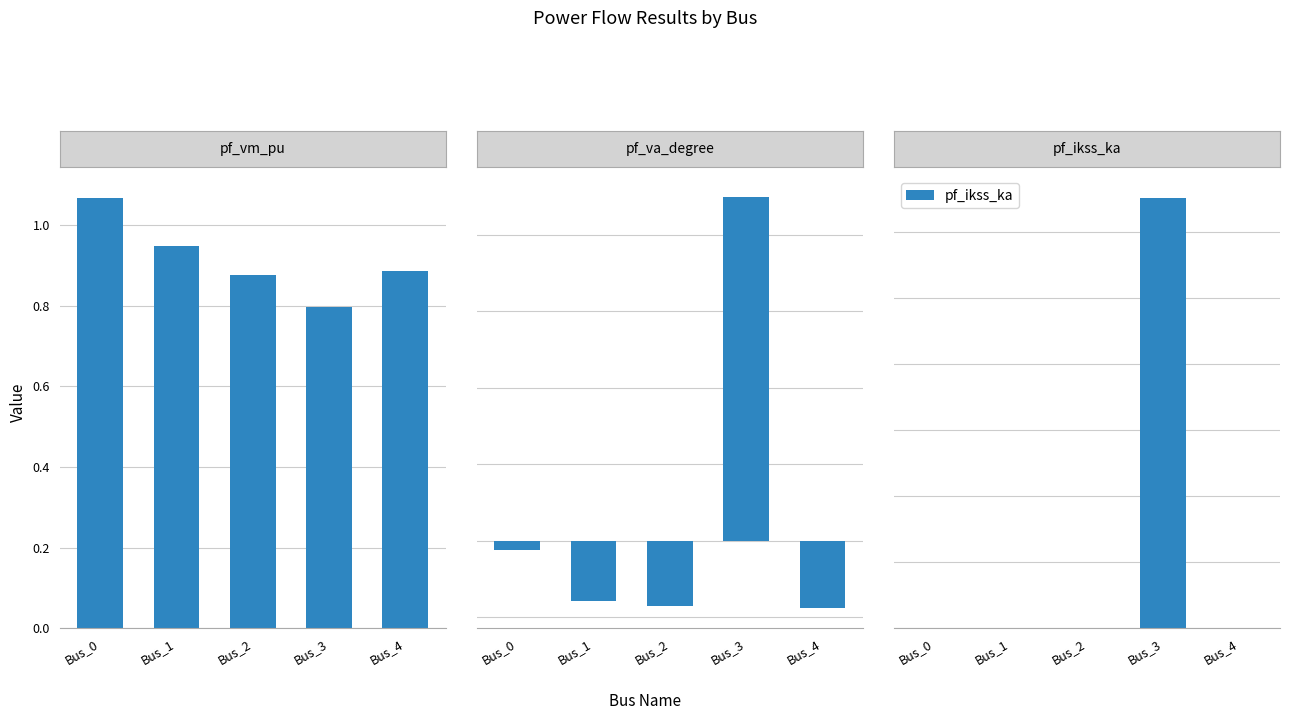

What is the value of the pf_va_degree bar at the 1st from the left?

-1.2